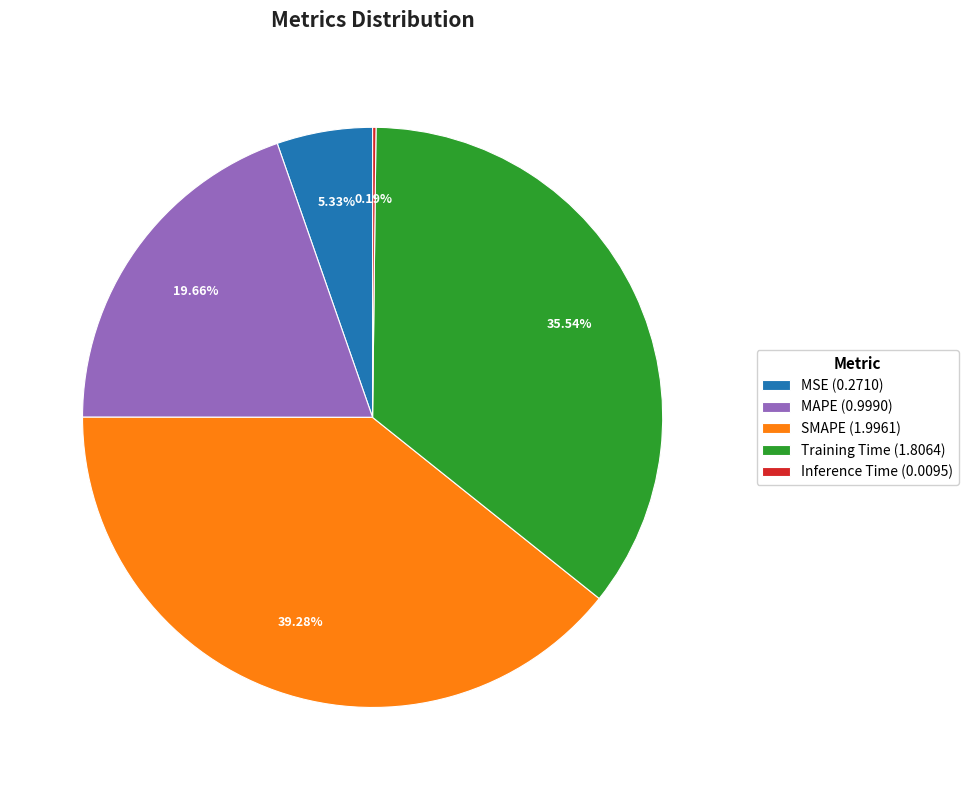

To the nearest percent, what portion does SMAPE represent?

39%